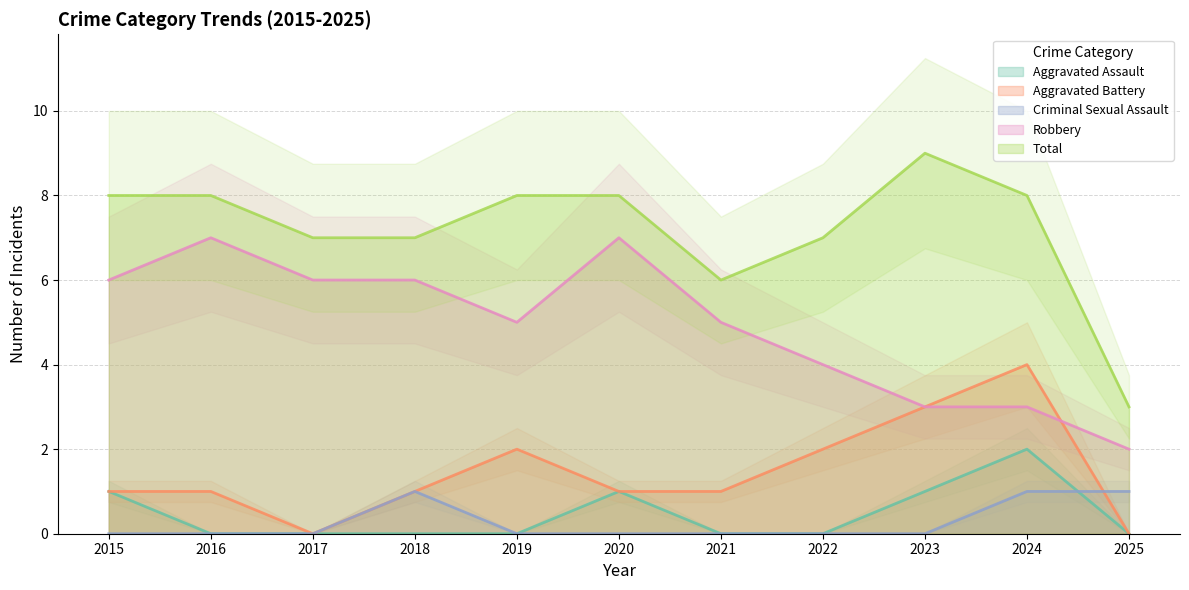

Is the value of Aggravated Assault at 2015 greater than the value of Total at 11?

Yes